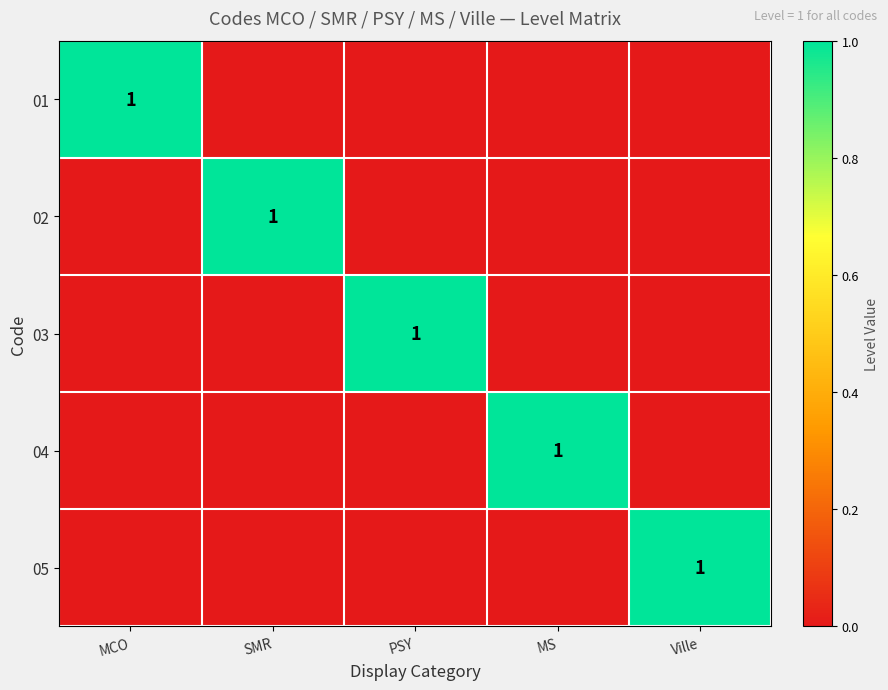

What is the maximum value for 04?

1